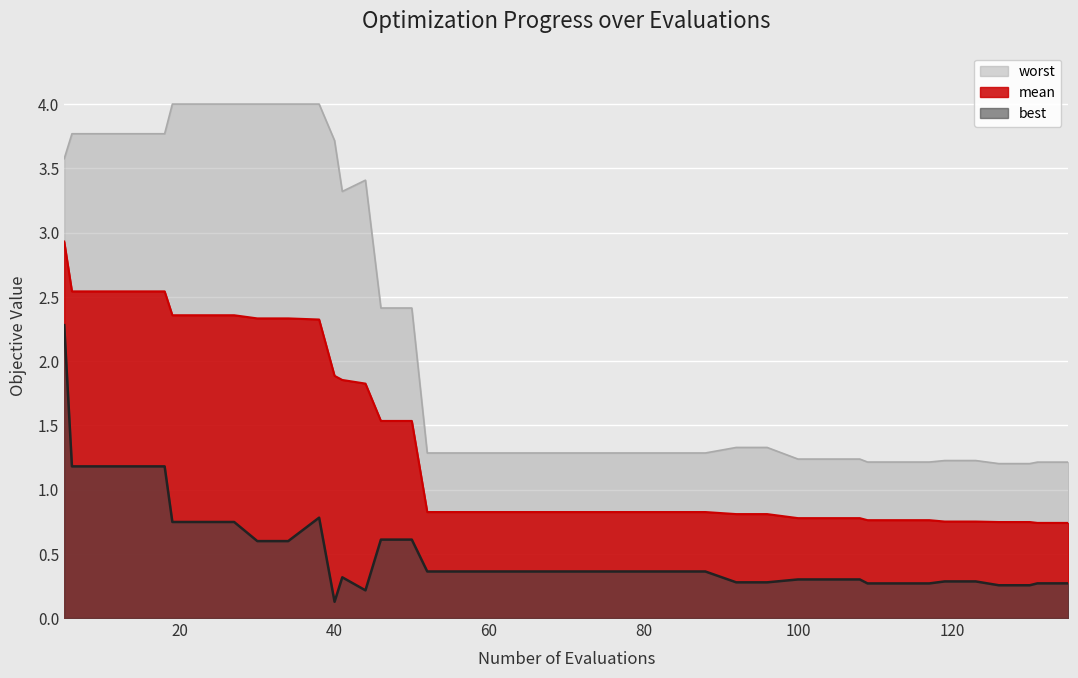

At which category does worst reach its first local peak?

44